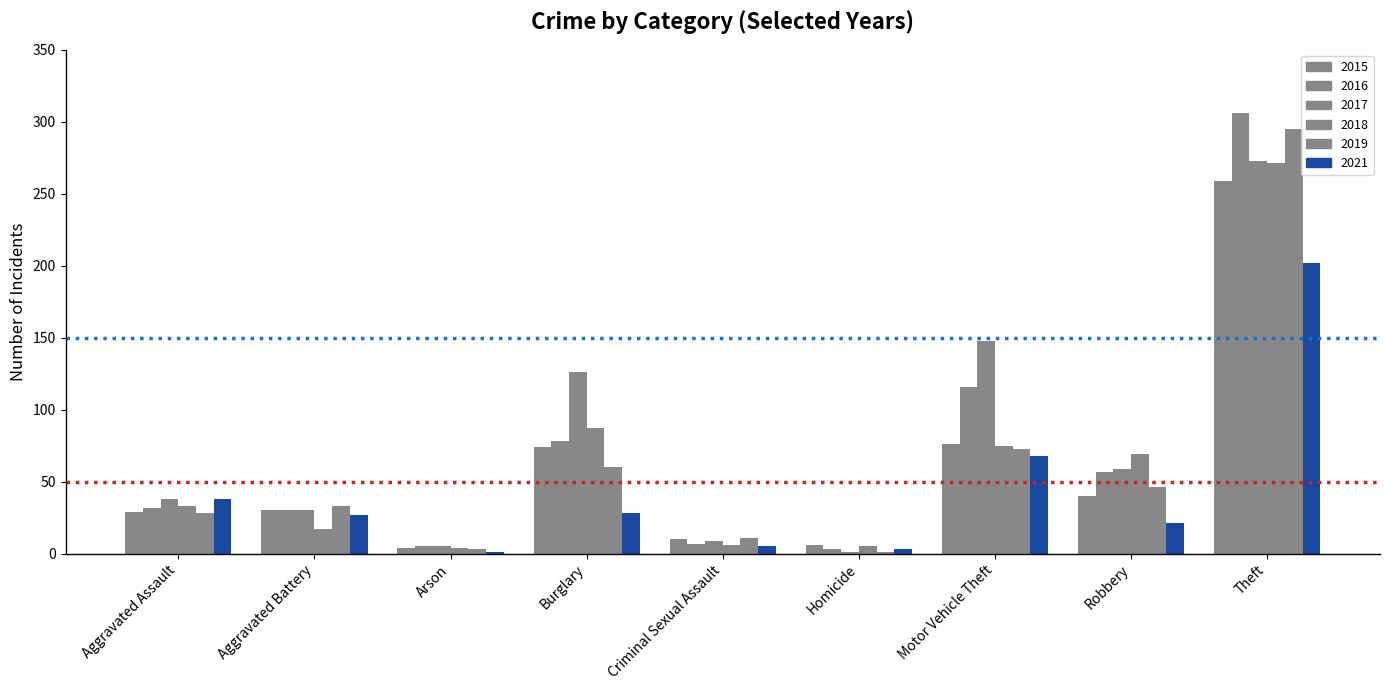

Which has a higher value, Burglary or Robbery?

Burglary